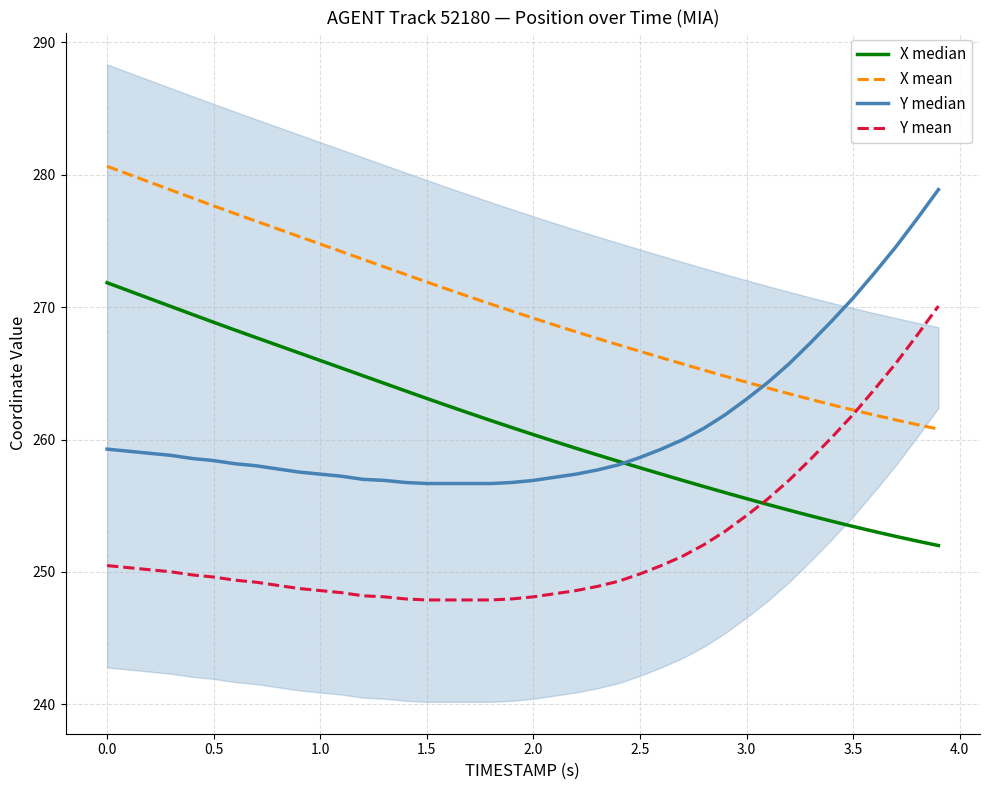

Is the value of Y median at 28 greater than the value of X median at 37?

Yes